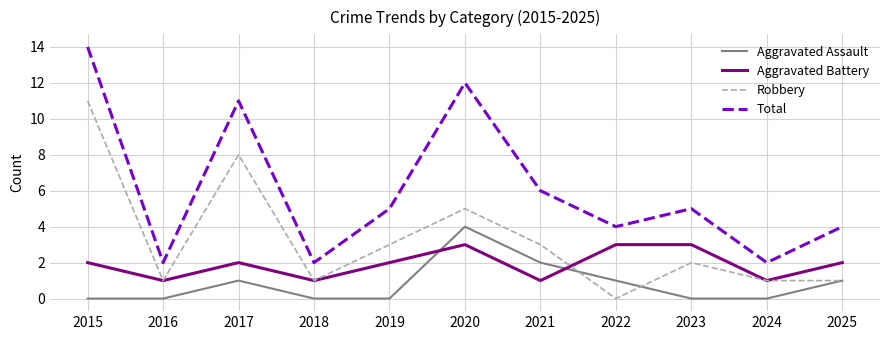

True or false: Total and Aggravated Assault cross at least once.

False